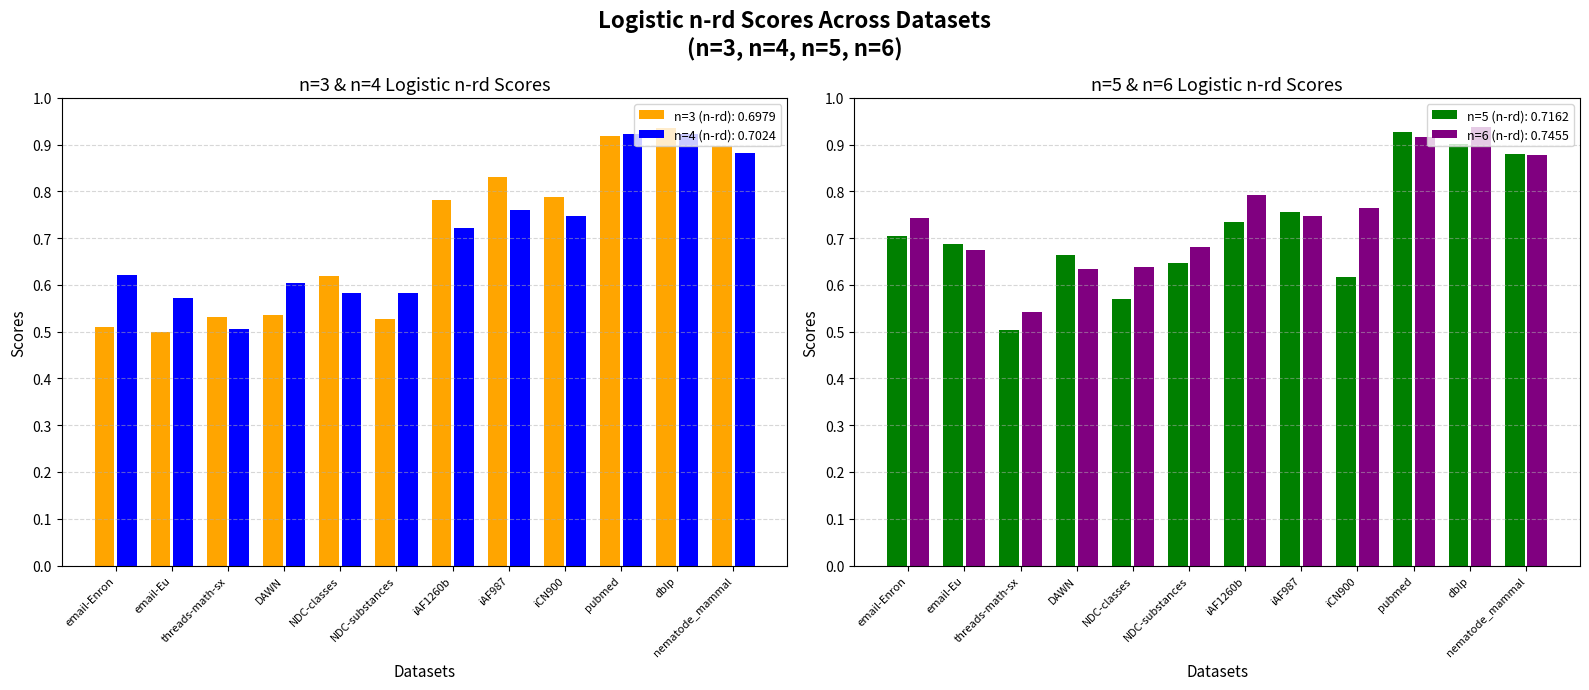

What is the difference between the highest and lowest values at NDC-substances?

0.2